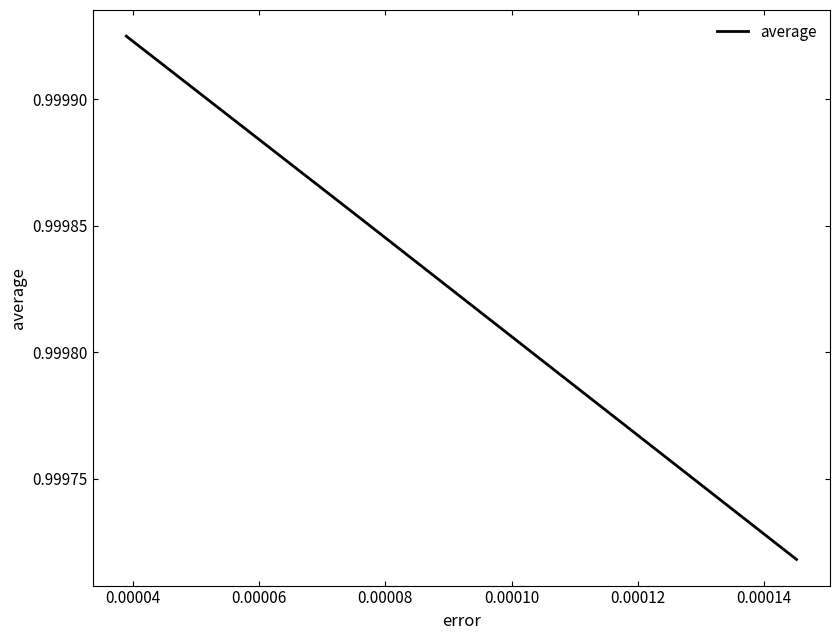

How many values are between 0 and 1?

3